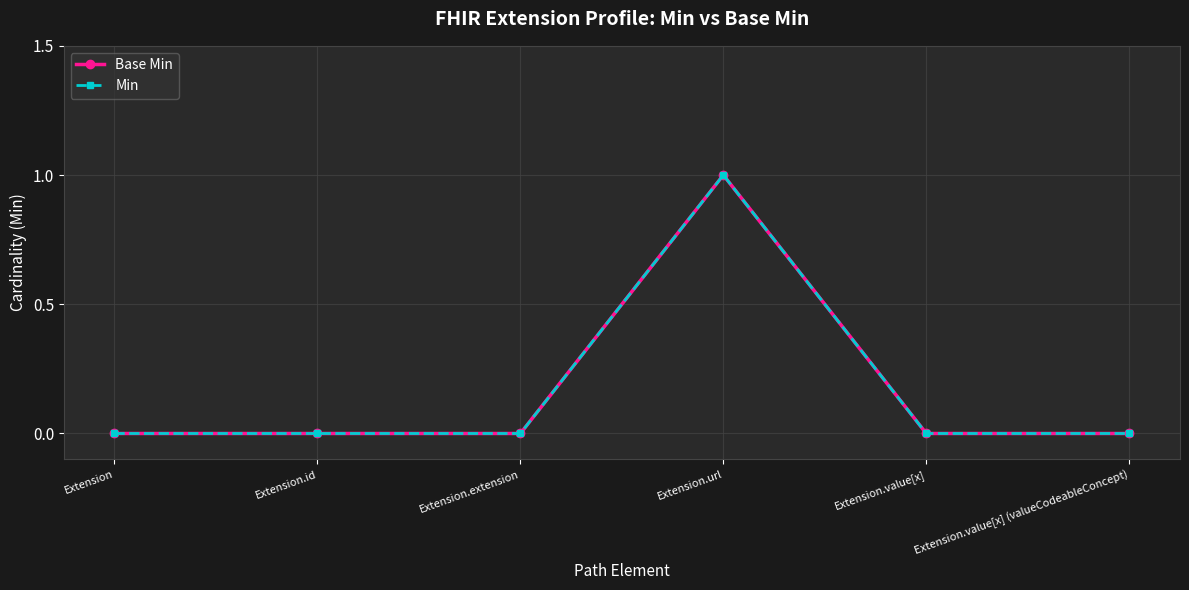

What is the difference between the Min values at Extension.url and Extension.value[x] (valueCodeableConcept)?

1